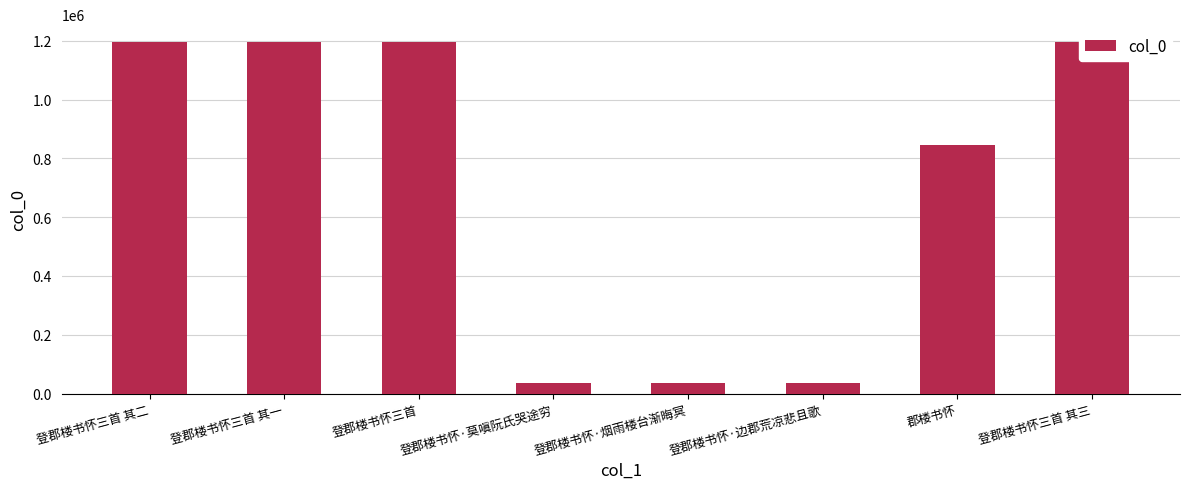

Is it true that the value at 登郡楼书怀三首 is 1196616?

True